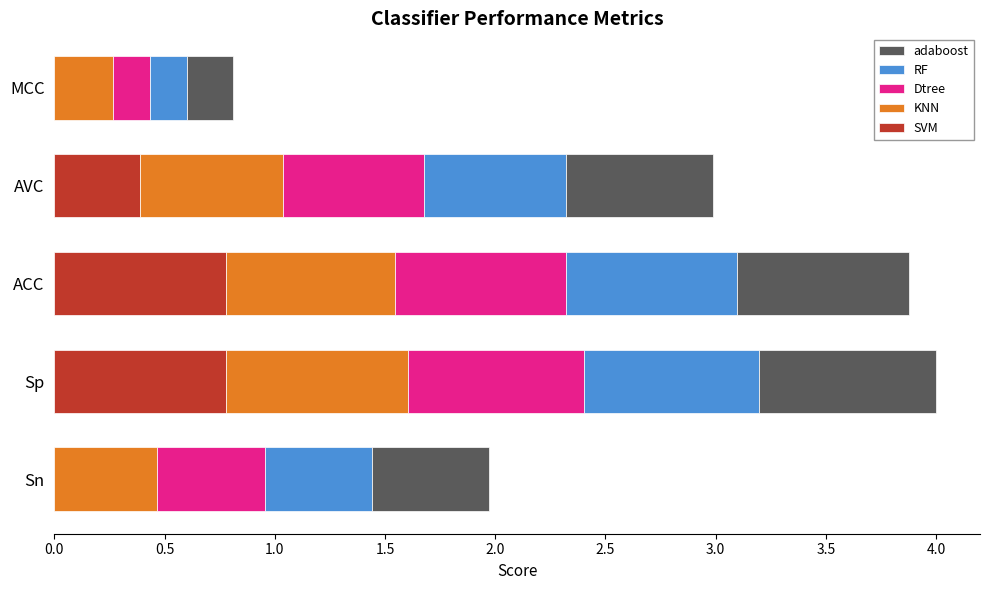

What is the maximum value for SVM?

0.8